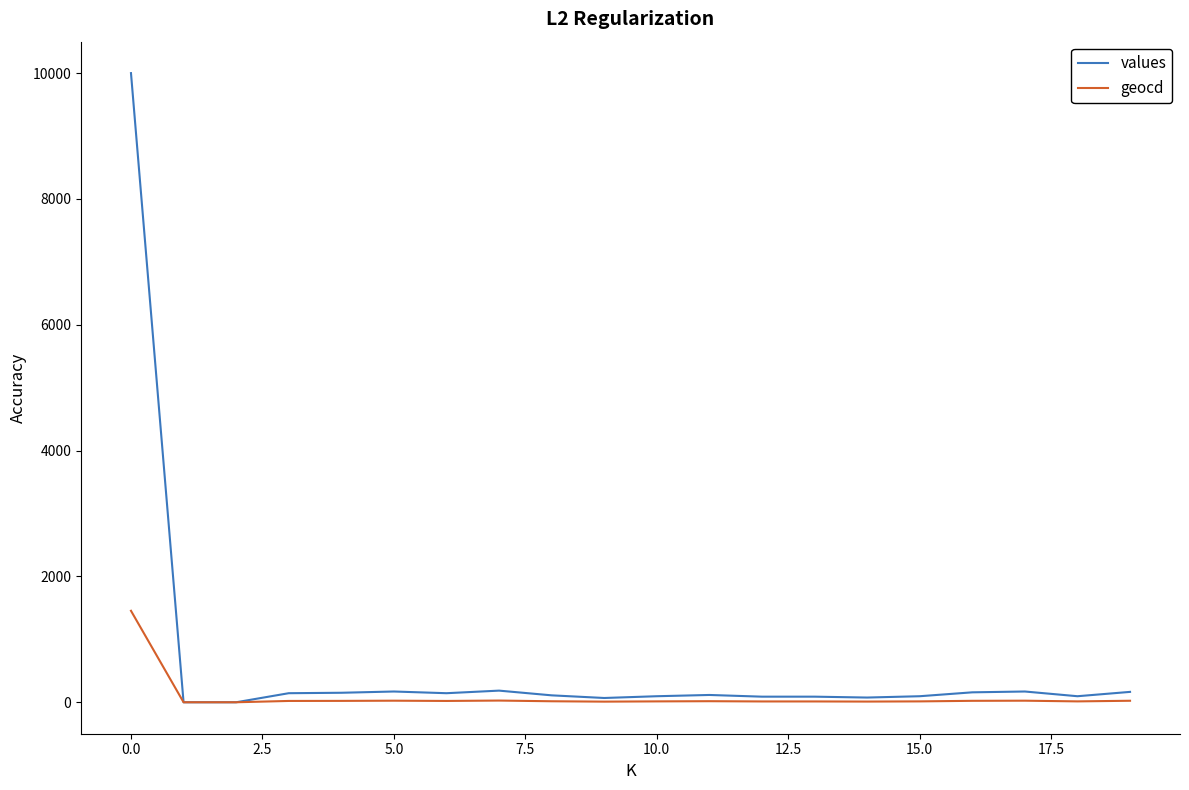

What is the difference between the second highest and minimum values in the geocd series?

27